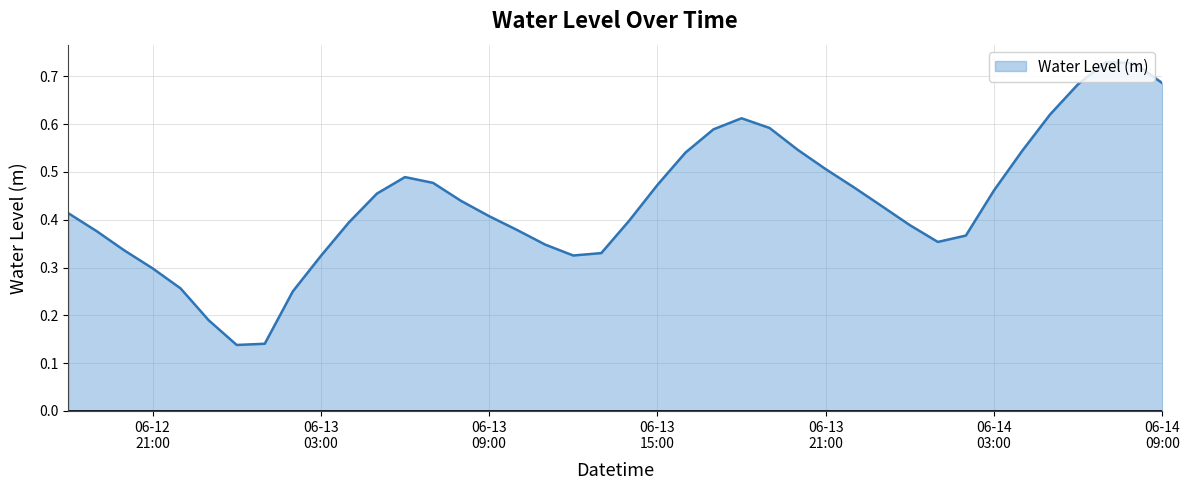

What is the difference between the second highest and second lowest values?

0.6